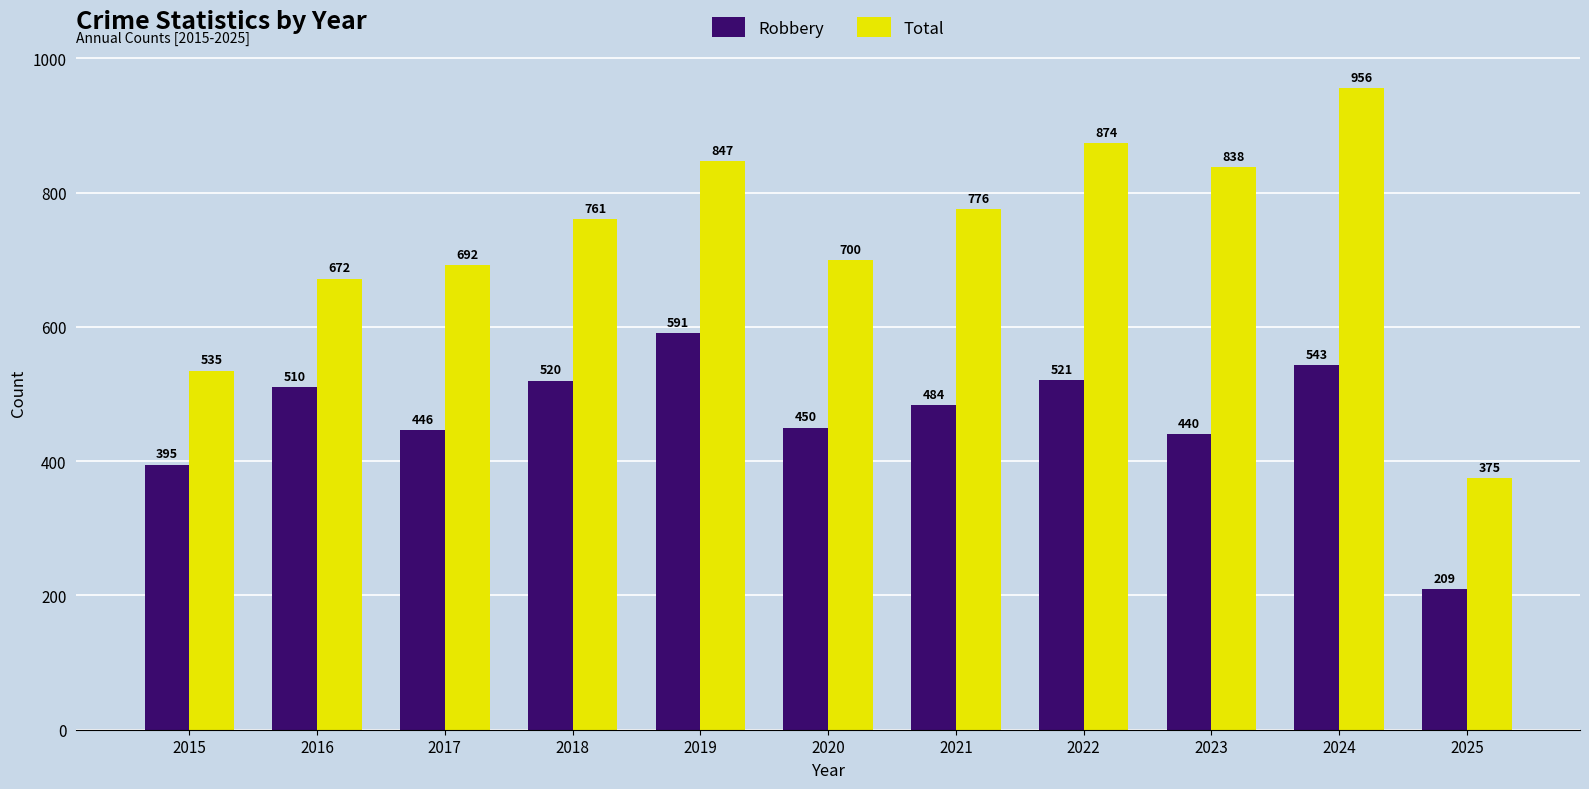

Reading left to right, list all the values displayed in this chart.

Robbery: 395	510	446	520	591	450	484	521	440	543	209
Total: 535	672	692	761	847	700	776	874	838	956	375